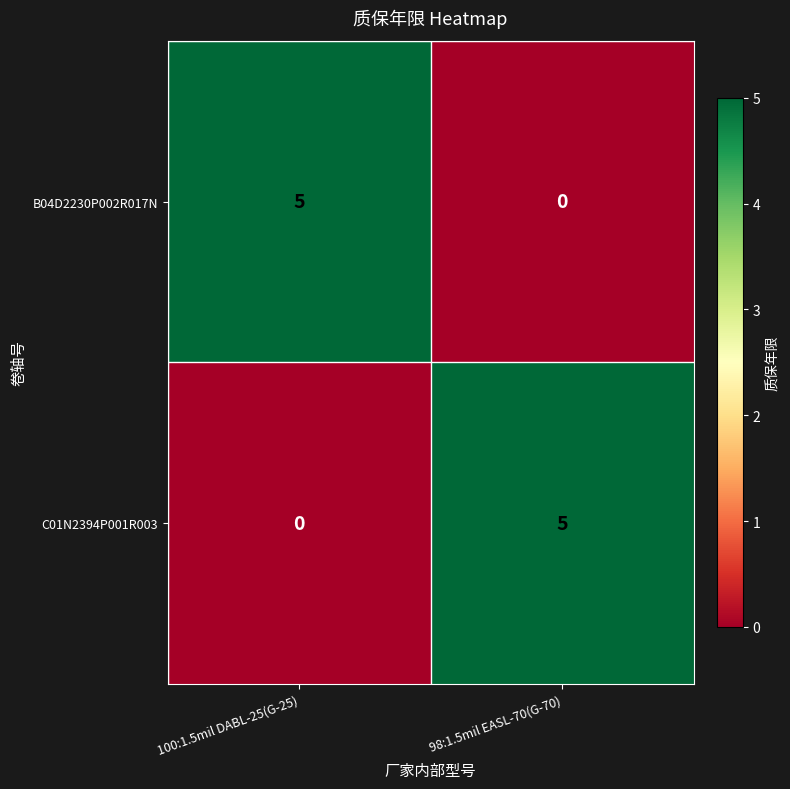

How many data points does each series have?

2